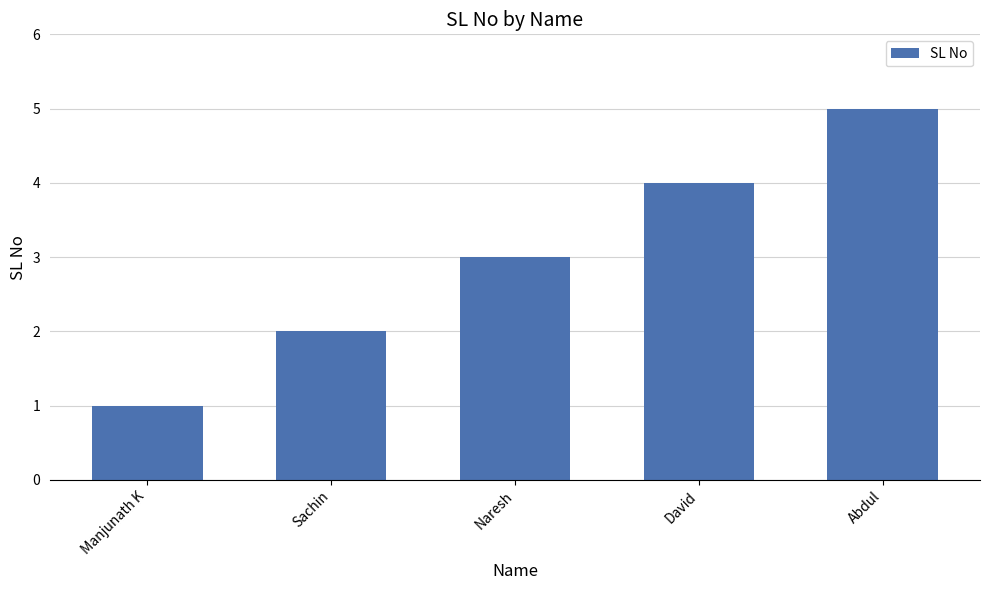

How many values are below 3?

2